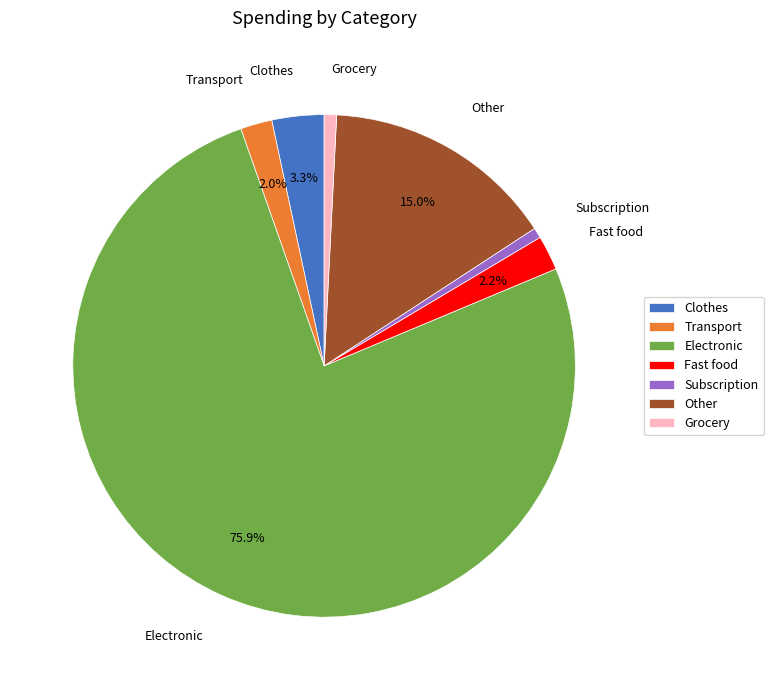

Count the number of slices in the pie.

7